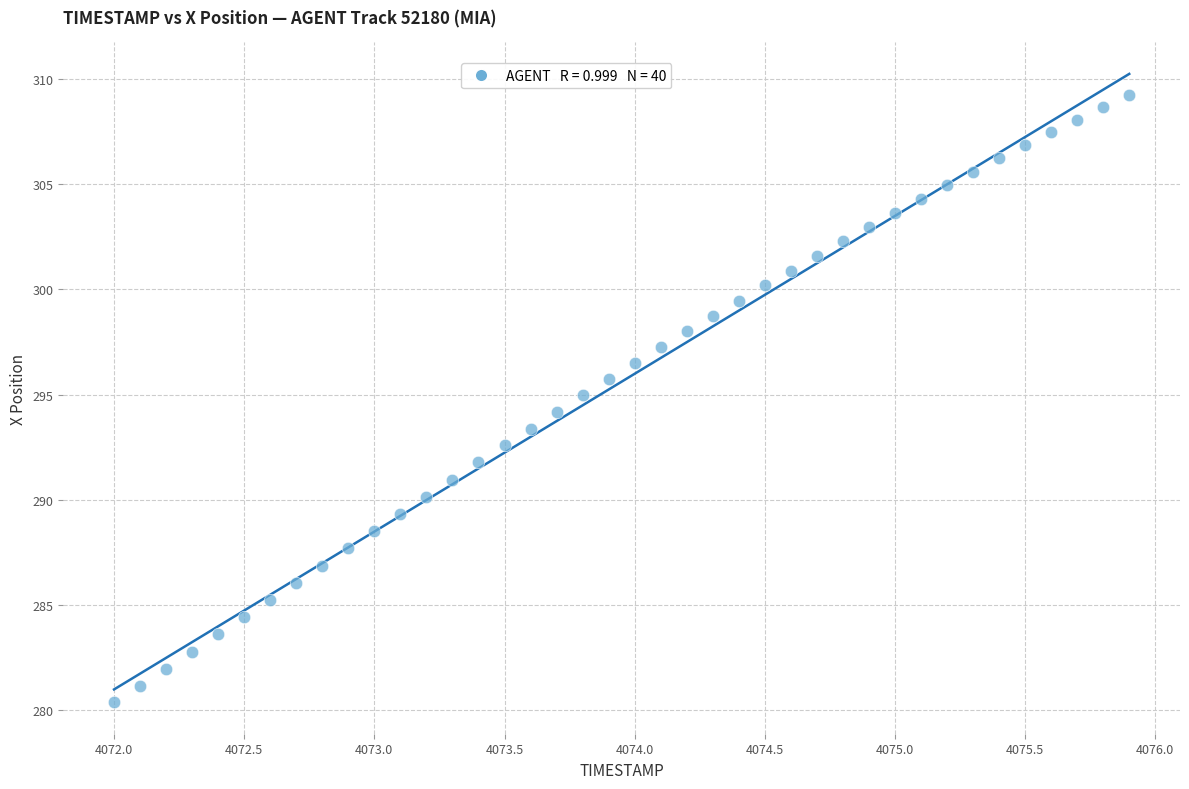

What is the range of Y values (max minus min)?

28.9